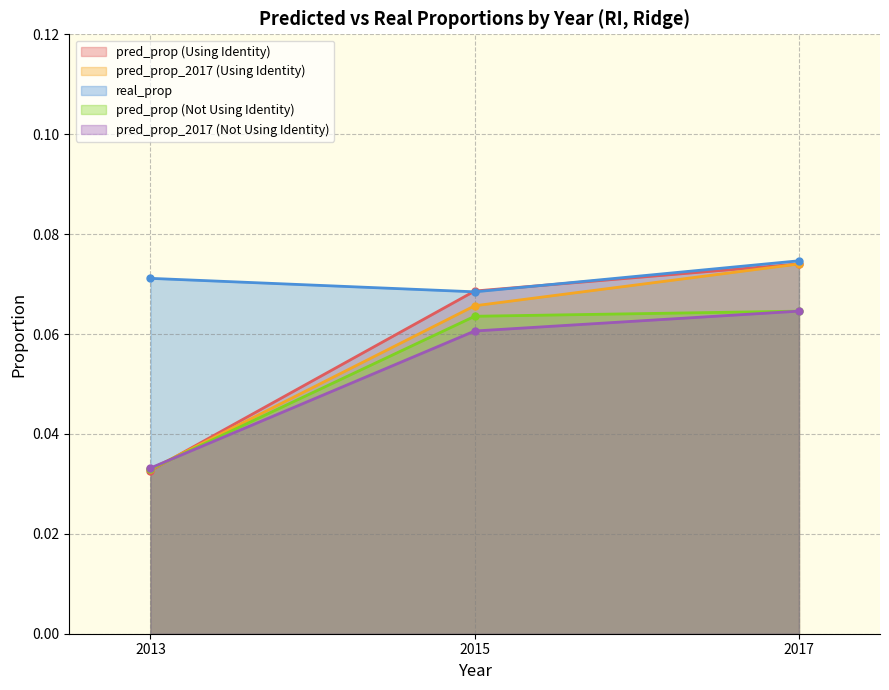

At which label is pred_prop_2017 (Not Using Identity) closest to 0?

2013